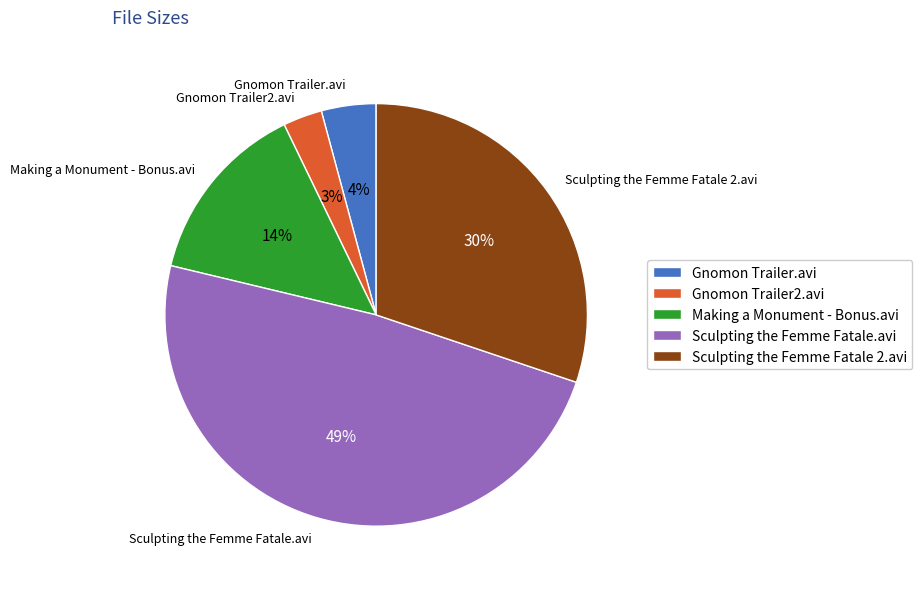

Count the number of slices in the pie.

5